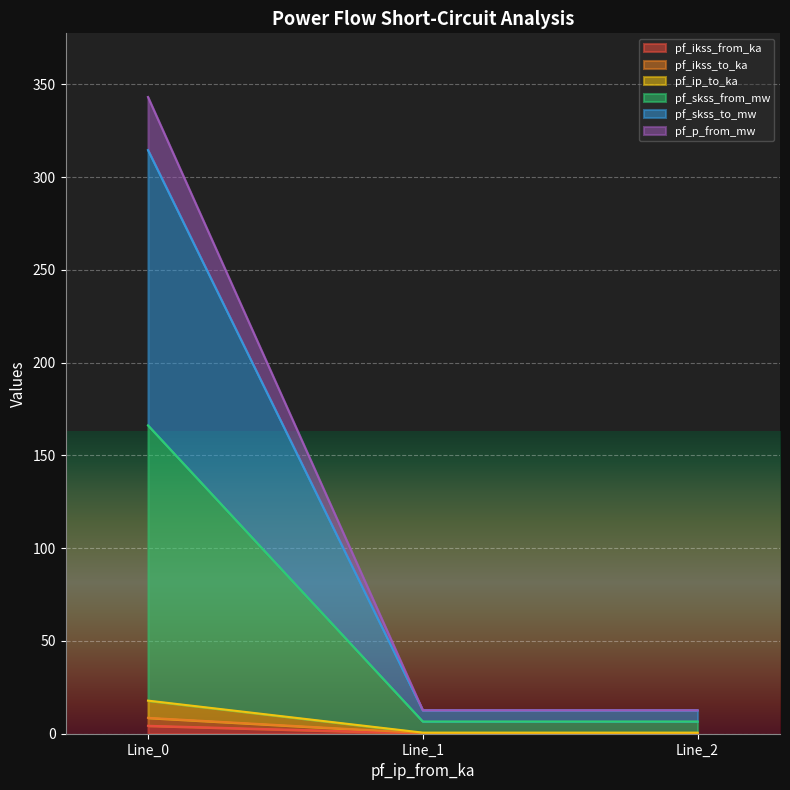

Is the value of pf_ip_to_ka at Line_0 greater than the value of pf_skss_from_mw at Line_1?

Yes